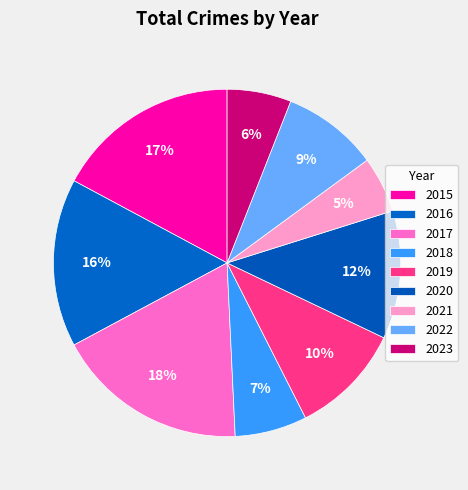

How many slices are in this pie chart?

9